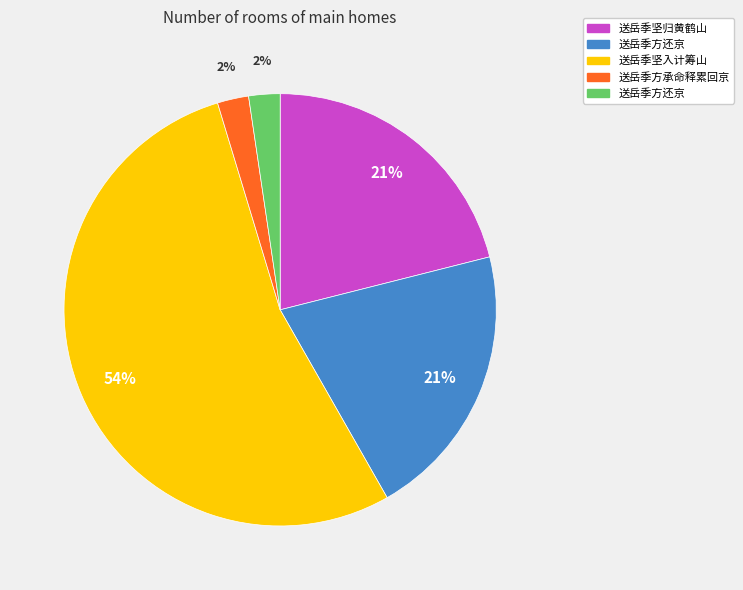

Is there any slice that represents more than half of the pie?

Yes